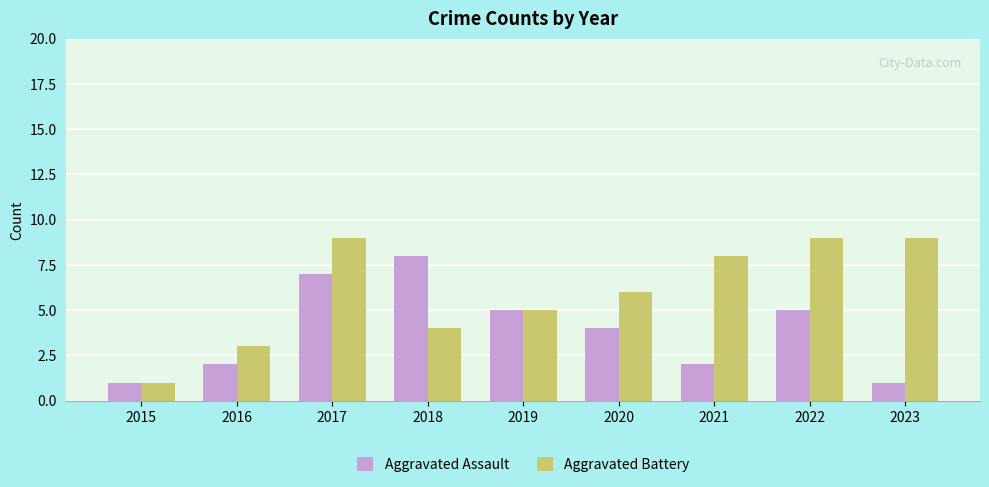

Is it true that Aggravated Battery equals 4 at 2020?

False